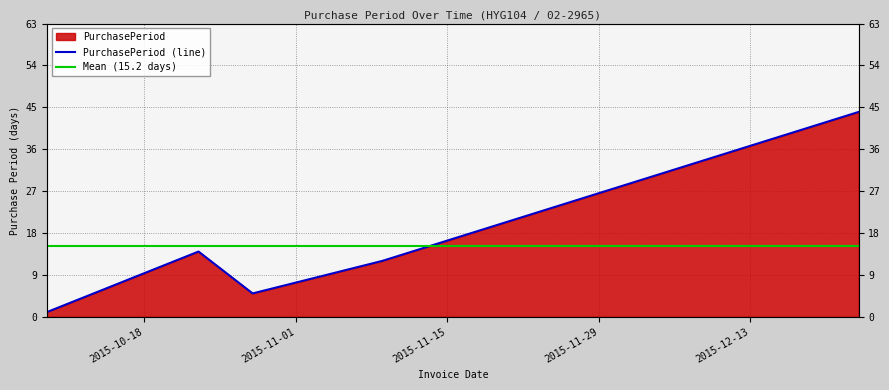

True or false: the data shows 1 at 2015-10-09.

True